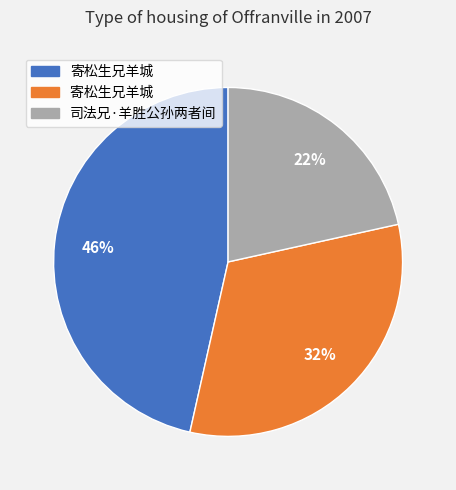

Is there a majority slice in this chart?

No